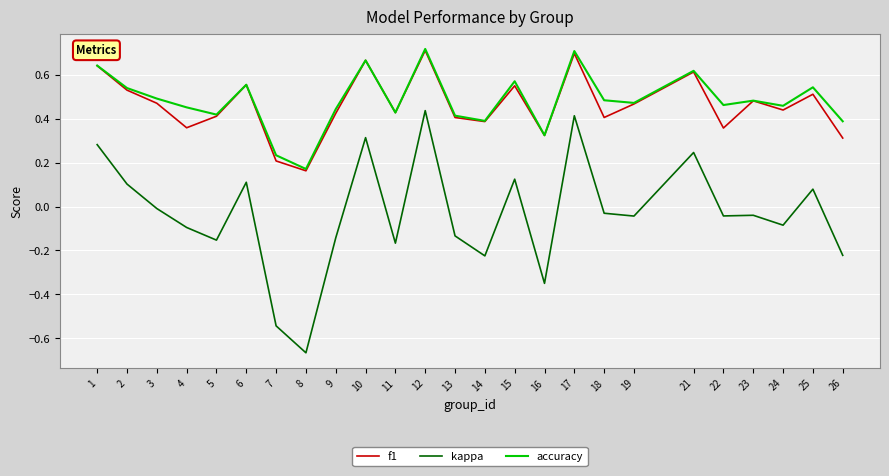

Is it true that kappa equals 0.1 at 21?

False